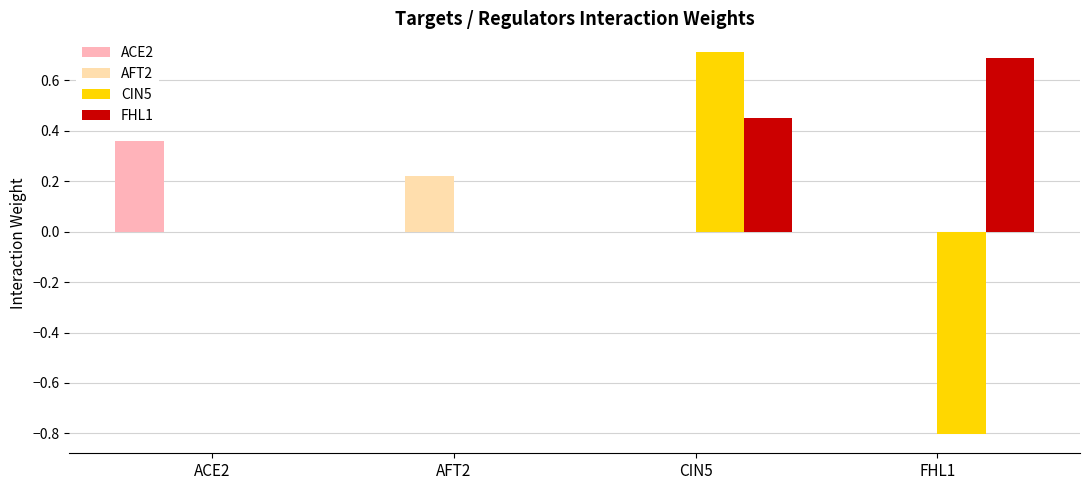

What is the greatest value displayed?

0.7